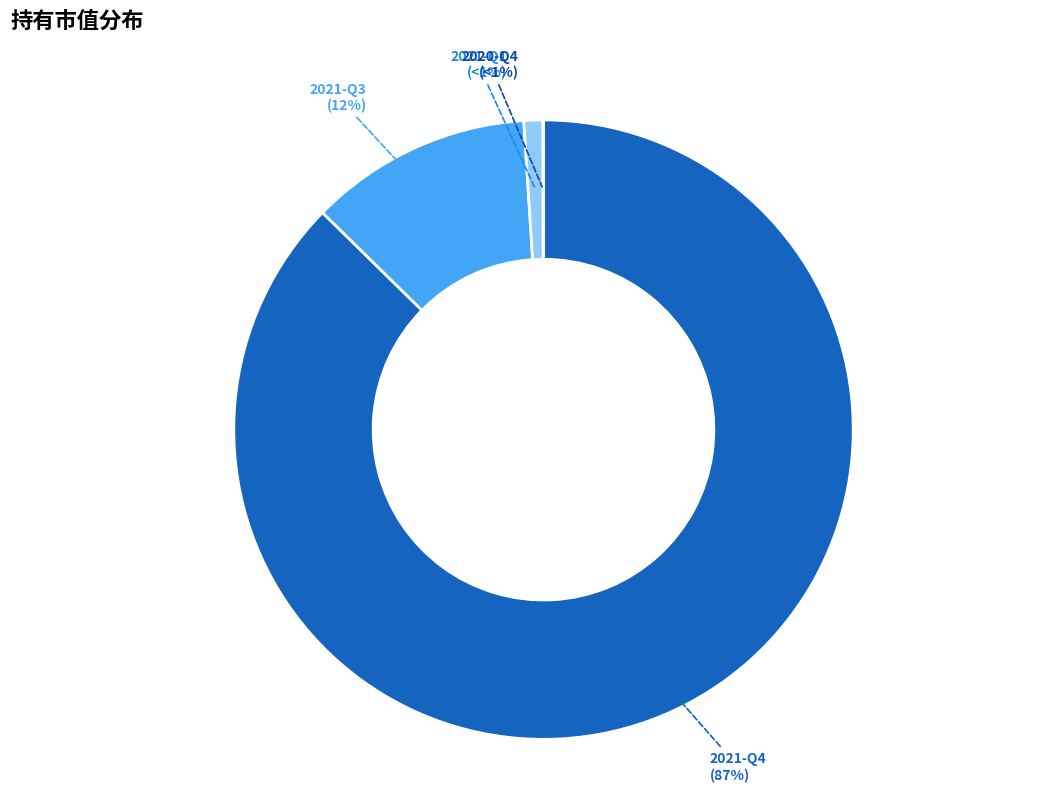

Is there any slice that represents more than half of the pie?

Yes